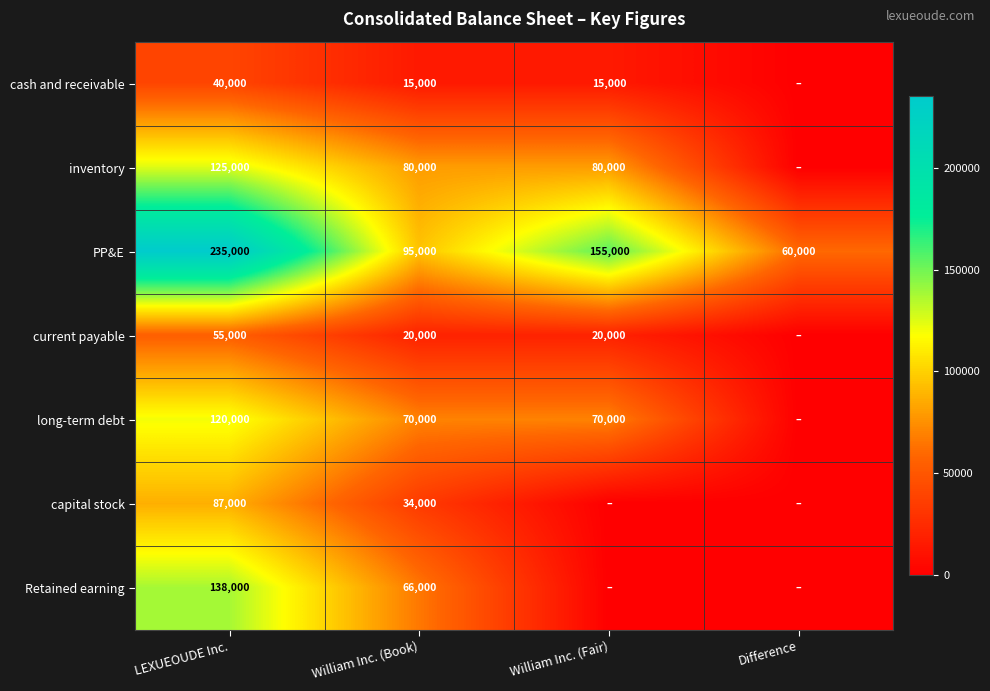

At how many categories does at least one series exceed 23507?

4